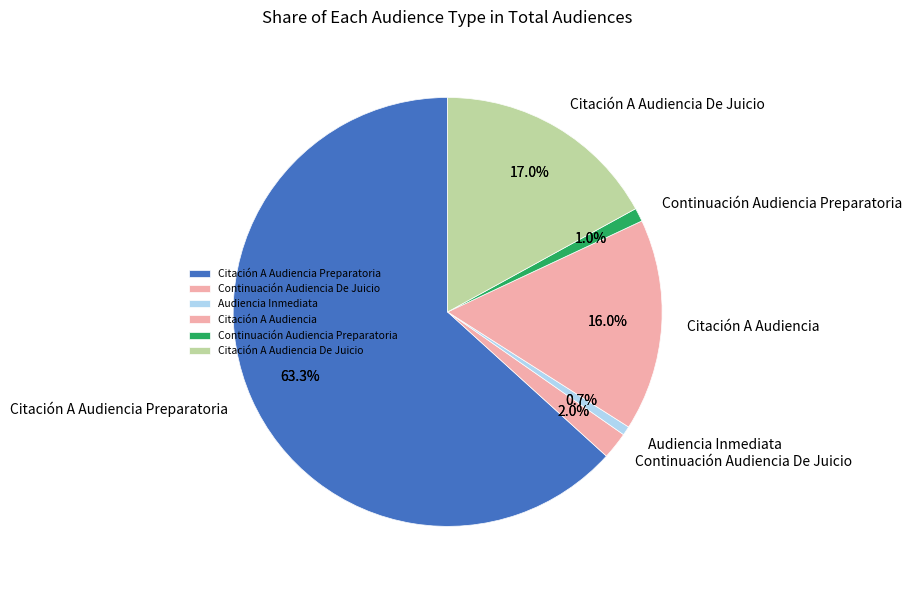

The Audiencia Inmediata slice represents 8% of the pie. True or false?

False